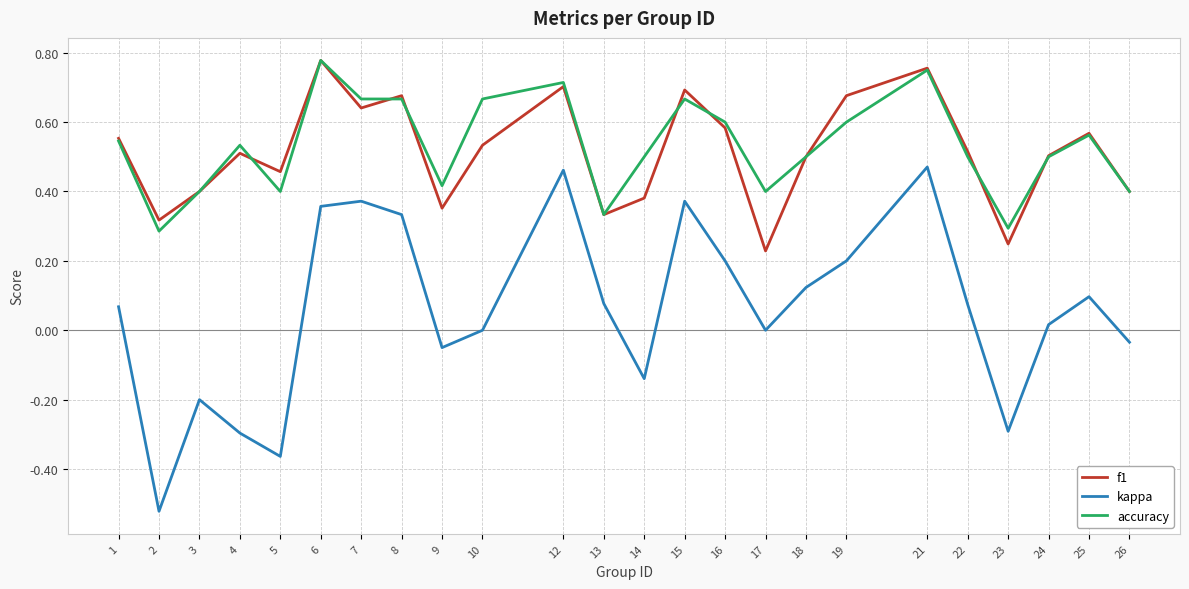

How many categories are shown in the chart?

24